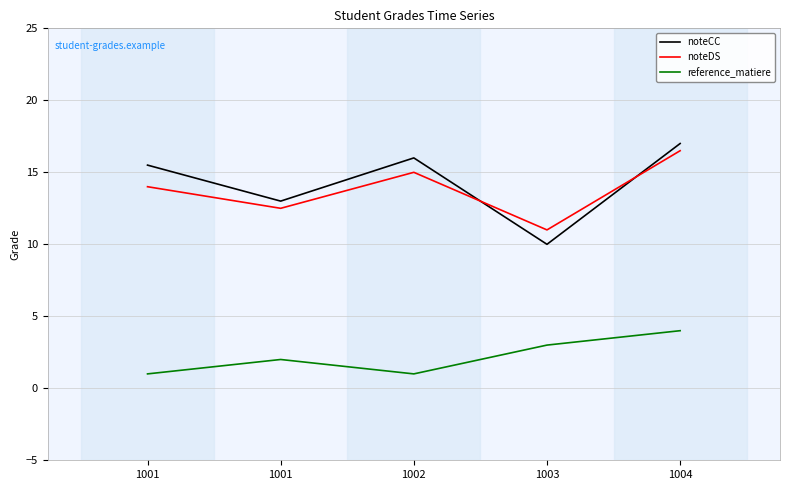

Where is noteCC nearest to the value 13?

1001